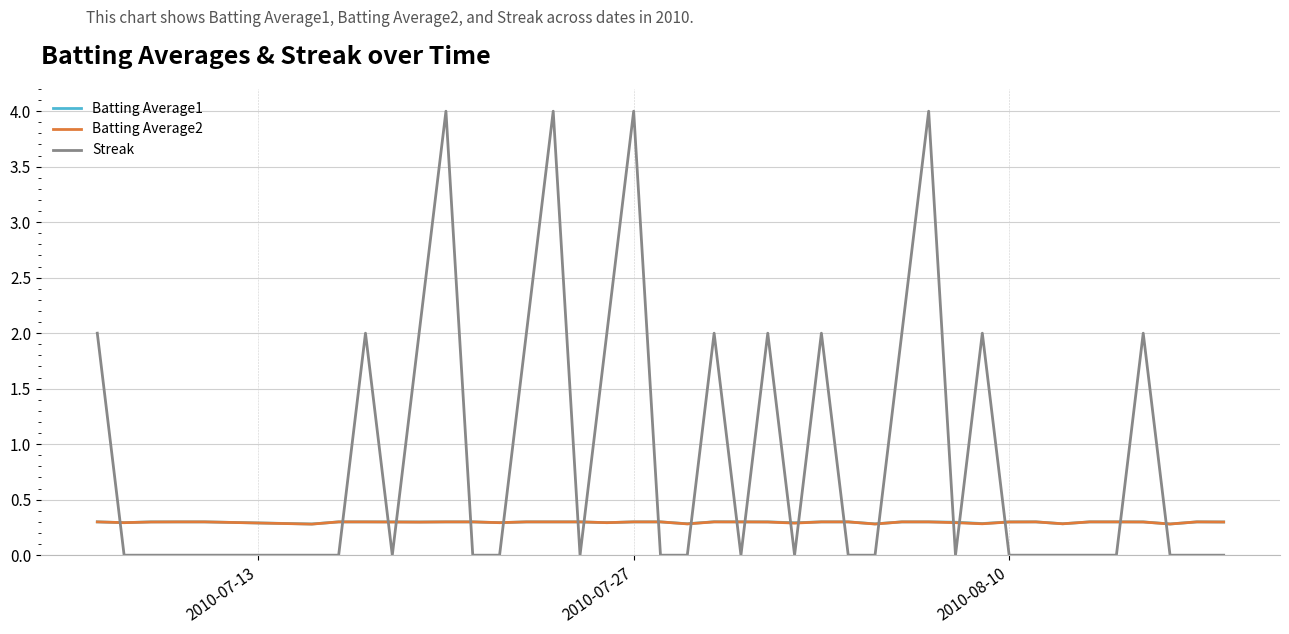

True or false: Streak and Batting Average1 cross at least once.

True